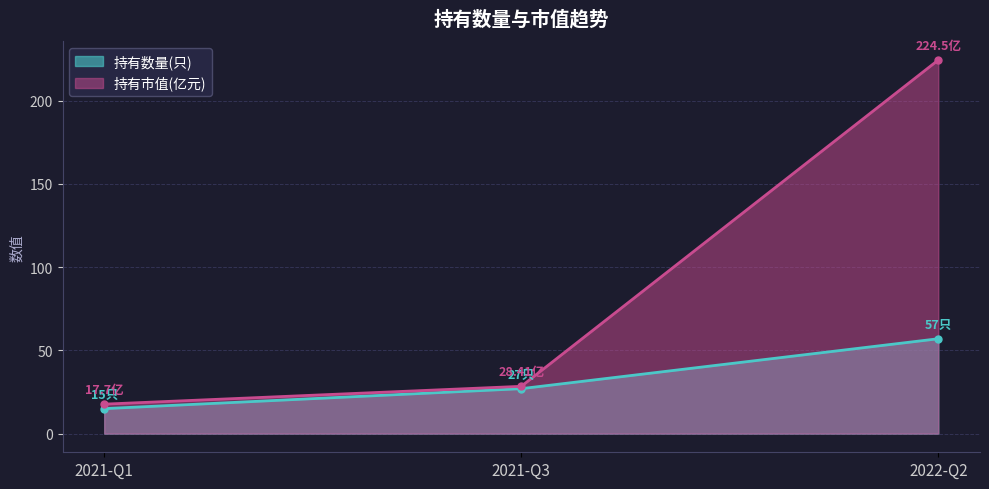

How many distinct data groups are displayed?

2